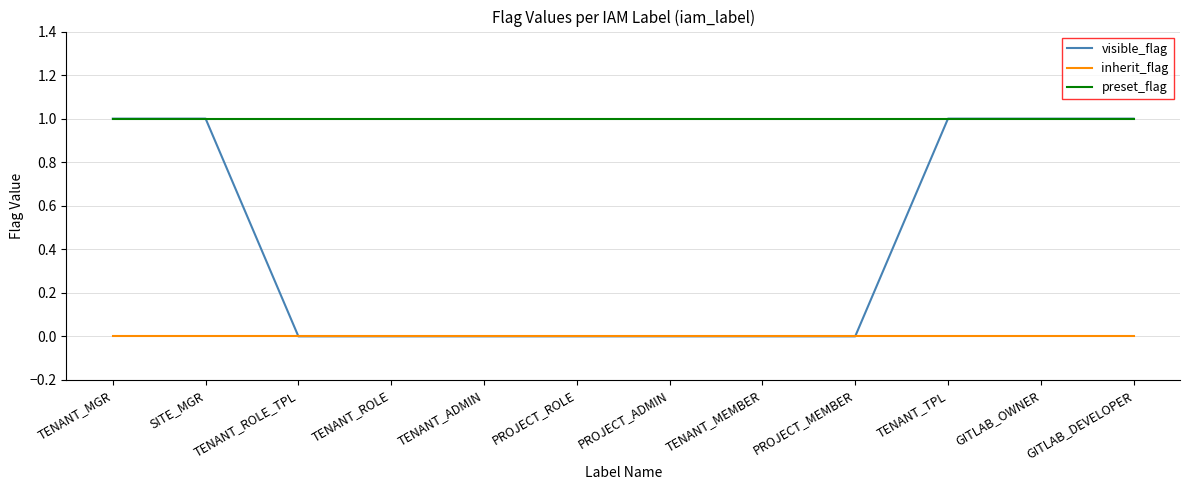

Is the value of visible_flag at TENANT_MGR greater than the value of inherit_flag at TENANT_ROLE?

Yes